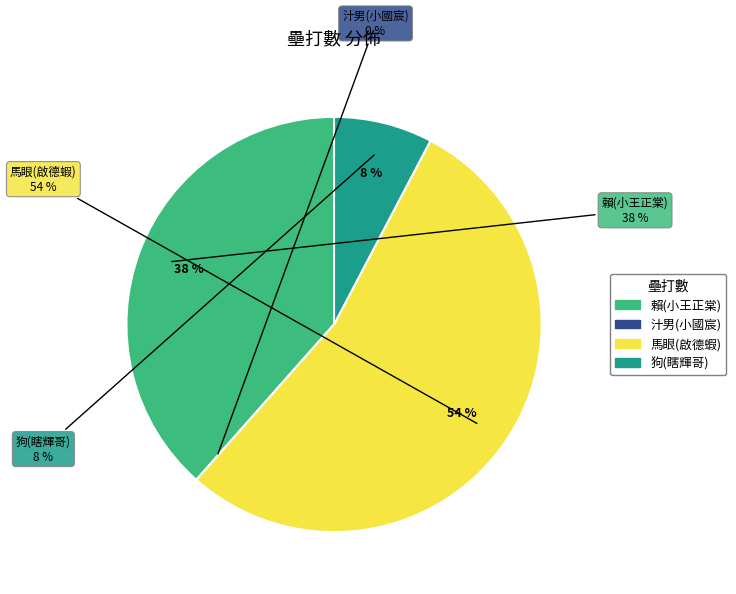

What percentage is the 賴(小王正棠) slice, to the nearest percent?

38%